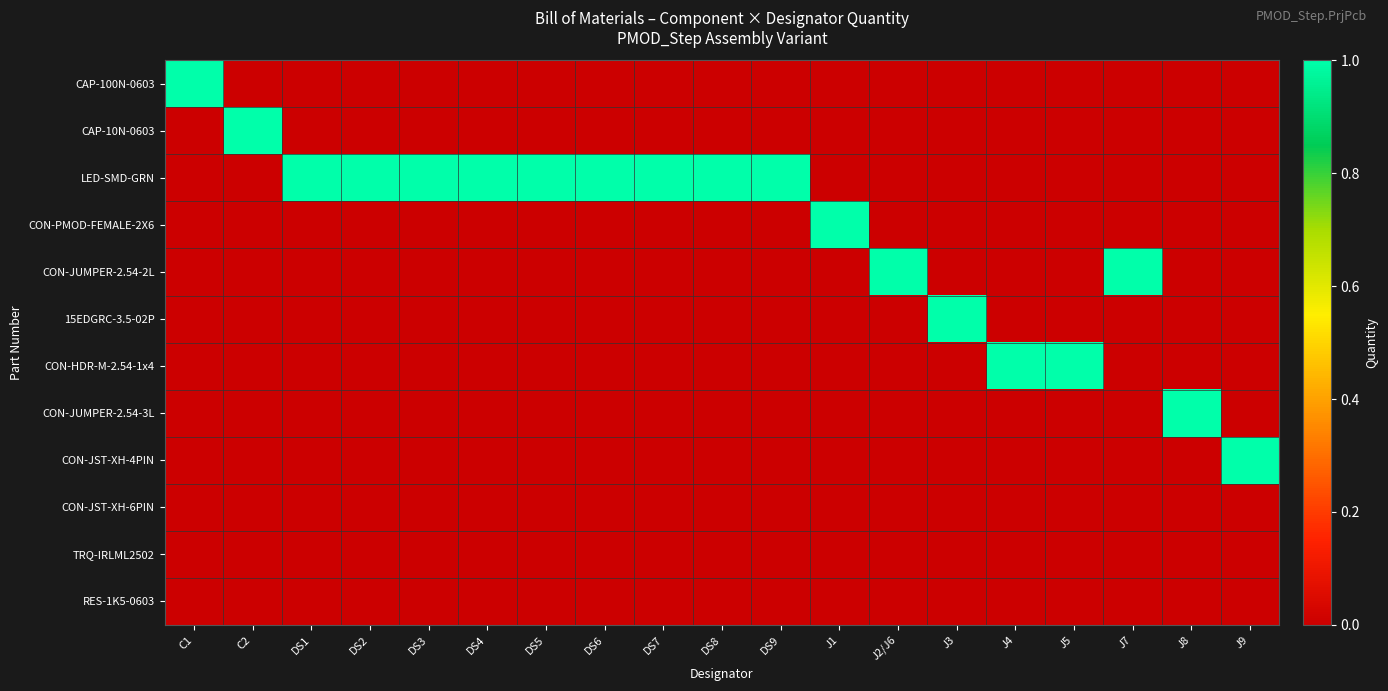

Reading right to left, what are all the values shown in this chart?

CAP-100N-0603: J9=0	J8=0	J7=0	J5=0	J4=0	J3=0	J2/J6=0	J1=0	DS9=0	DS8=0	DS7=0	DS6=0	DS5=0	DS4=0	DS3=0	DS2=0	DS1=0	C2=0	C1=1
CAP-10N-0603: J9=0	J8=0	J7=0	J5=0	J4=0	J3=0	J2/J6=0	J1=0	DS9=0	DS8=0	DS7=0	DS6=0	DS5=0	DS4=0	DS3=0	DS2=0	DS1=0	C2=1	C1=0
LED-SMD-GRN: J9=0	J8=0	J7=0	J5=0	J4=0	J3=0	J2/J6=0	J1=0	DS9=1	DS8=1	DS7=1	DS6=1	DS5=1	DS4=1	DS3=1	DS2=1	DS1=1	C2=0	C1=0
CON-PMOD-FEMALE-2X6: J9=0	J8=0	J7=0	J5=0	J4=0	J3=0	J2/J6=0	J1=1	DS9=0	DS8=0	DS7=0	DS6=0	DS5=0	DS4=0	DS3=0	DS2=0	DS1=0	C2=0	C1=0
CON-JUMPER-2.54-2L: J9=0	J8=0	J7=1	J5=0	J4=0	J3=0	J2/J6=1	J1=0	DS9=0	DS8=0	DS7=0	DS6=0	DS5=0	DS4=0	DS3=0	DS2=0	DS1=0	C2=0	C1=0
15EDGRC-3.5-02P: J9=0	J8=0	J7=0	J5=0	J4=0	J3=1	J2/J6=0	J1=0	DS9=0	DS8=0	DS7=0	DS6=0	DS5=0	DS4=0	DS3=0	DS2=0	DS1=0	C2=0	C1=0
CON-HDR-M-2.54-1x4: J9=0	J8=0	J7=0	J5=1	J4=1	J3=0	J2/J6=0	J1=0	DS9=0	DS8=0	DS7=0	DS6=0	DS5=0	DS4=0	DS3=0	DS2=0	DS1=0	C2=0	C1=0
CON-JUMPER-2.54-3L: J9=0	J8=1	J7=0	J5=0	J4=0	J3=0	J2/J6=0	J1=0	DS9=0	DS8=0	DS7=0	DS6=0	DS5=0	DS4=0	DS3=0	DS2=0	DS1=0	C2=0	C1=0
CON-JST-XH-4PIN: J9=1	J8=0	J7=0	J5=0	J4=0	J3=0	J2/J6=0	J1=0	DS9=0	DS8=0	DS7=0	DS6=0	DS5=0	DS4=0	DS3=0	DS2=0	DS1=0	C2=0	C1=0
CON-JST-XH-6PIN: J9=0	J8=0	J7=0	J5=0	J4=0	J3=0	J2/J6=0	J1=0	DS9=0	DS8=0	DS7=0	DS6=0	DS5=0	DS4=0	DS3=0	DS2=0	DS1=0	C2=0	C1=0
TRQ-IRLML2502: J9=0	J8=0	J7=0	J5=0	J4=0	J3=0	J2/J6=0	J1=0	DS9=0	DS8=0	DS7=0	DS6=0	DS5=0	DS4=0	DS3=0	DS2=0	DS1=0	C2=0	C1=0
RES-1K5-0603: J9=0	J8=0	J7=0	J5=0	J4=0	J3=0	J2/J6=0	J1=0	DS9=0	DS8=0	DS7=0	DS6=0	DS5=0	DS4=0	DS3=0	DS2=0	DS1=0	C2=0	C1=0